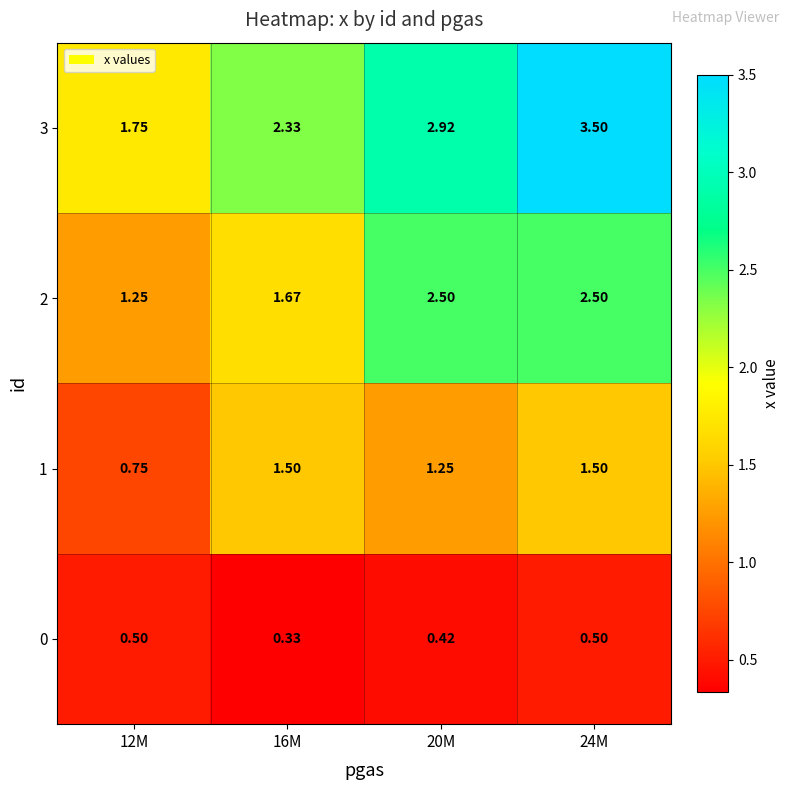

At how many categories does at least one series exceed 3?

1